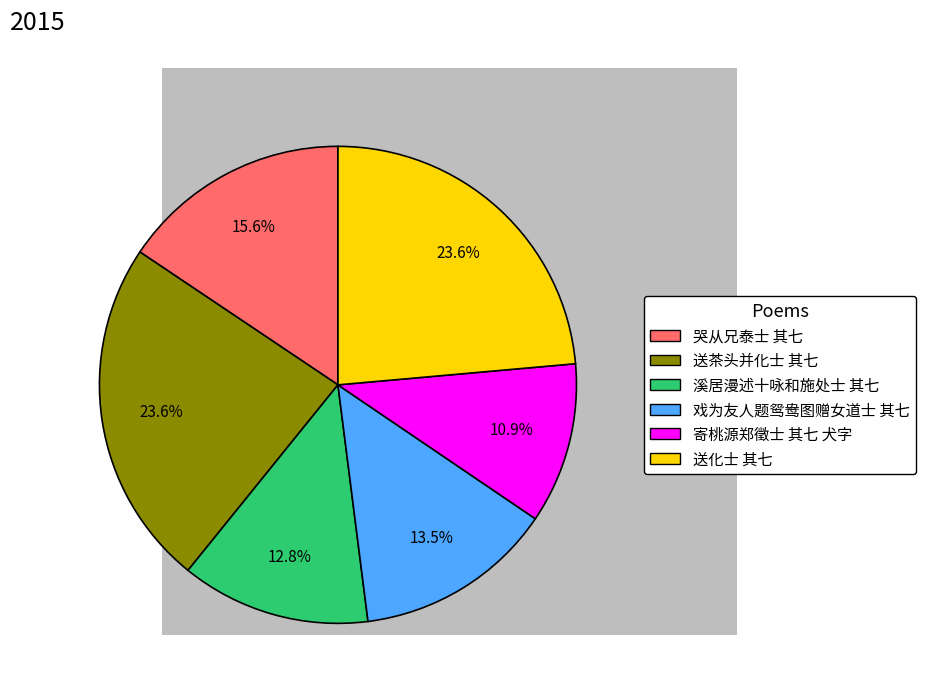

Which slice is the smallest?

寄桃源郑徵士 其七 犬字